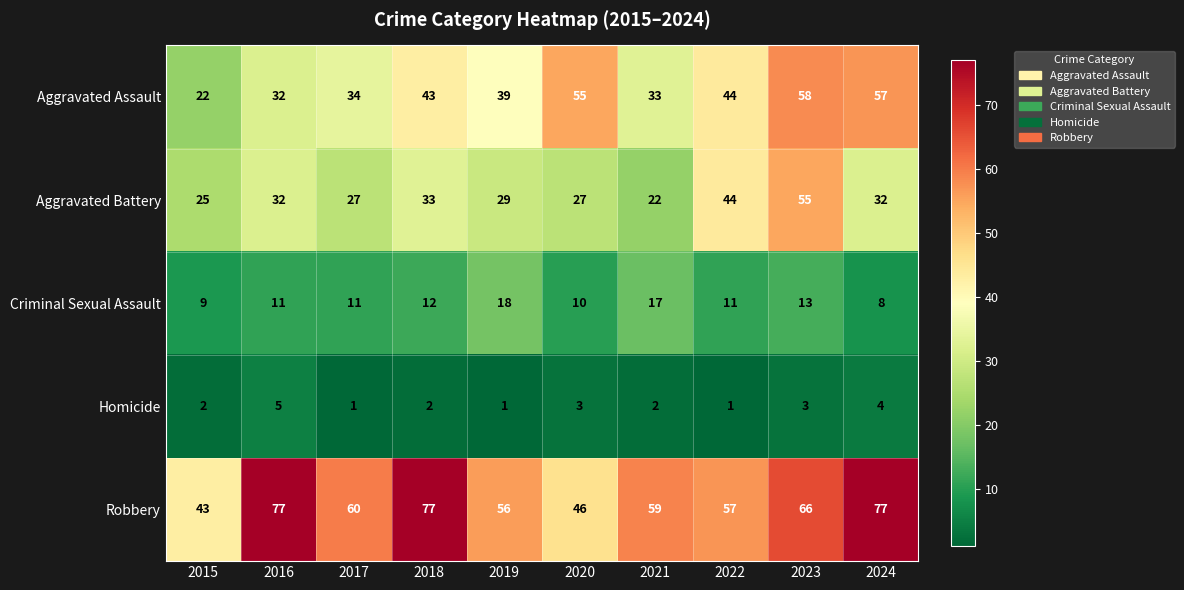

Is it true that Criminal Sexual Assault equals 11 at 2017?

True